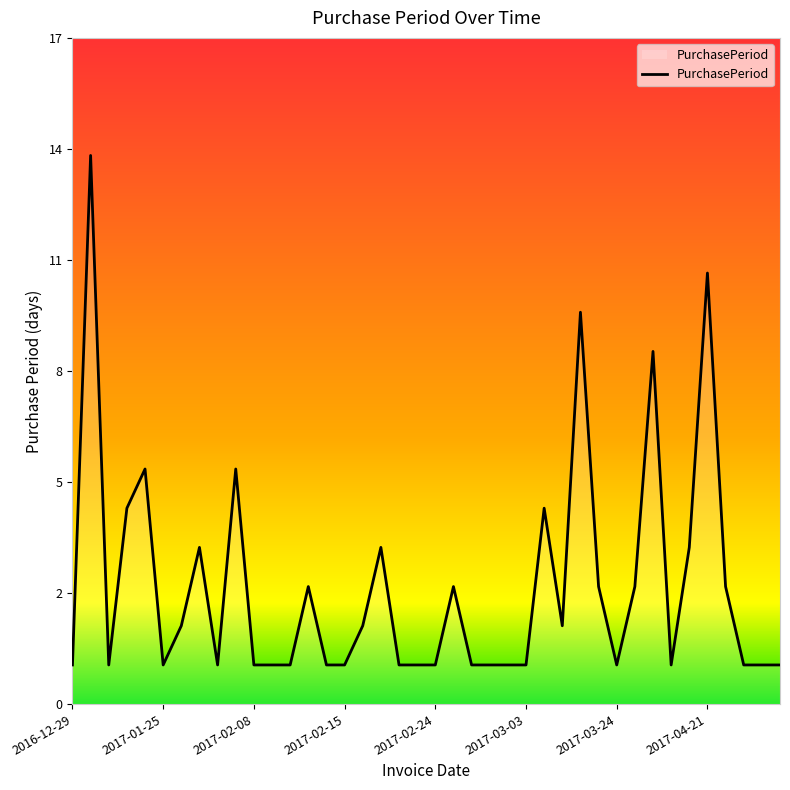

Approximately how many times larger is the value at 2017-02-08 compared to 2017-04-10?

0.2